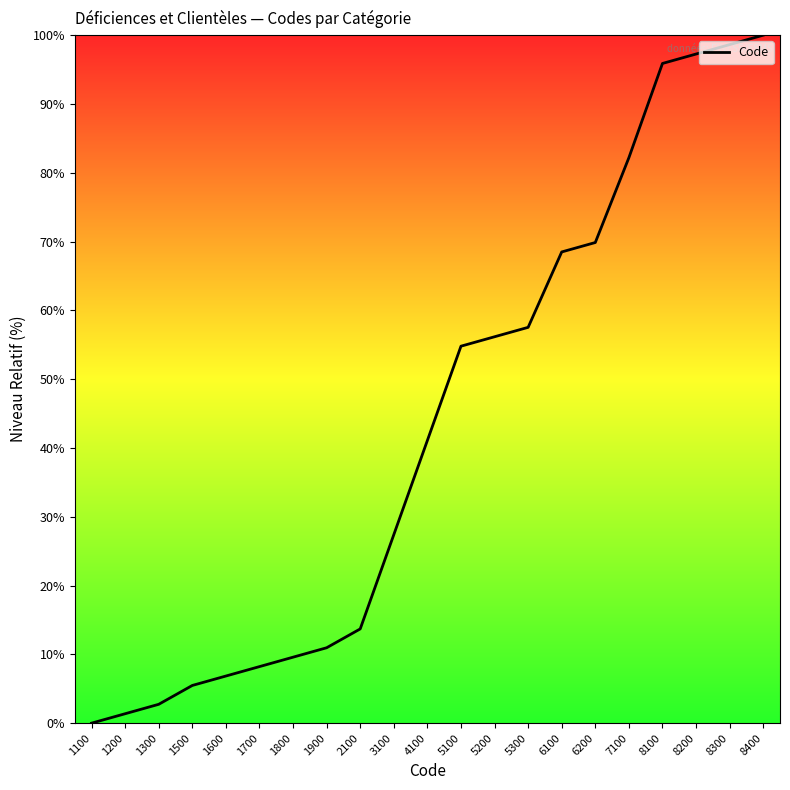

At which category does the chart reach its peak across all series?

8400